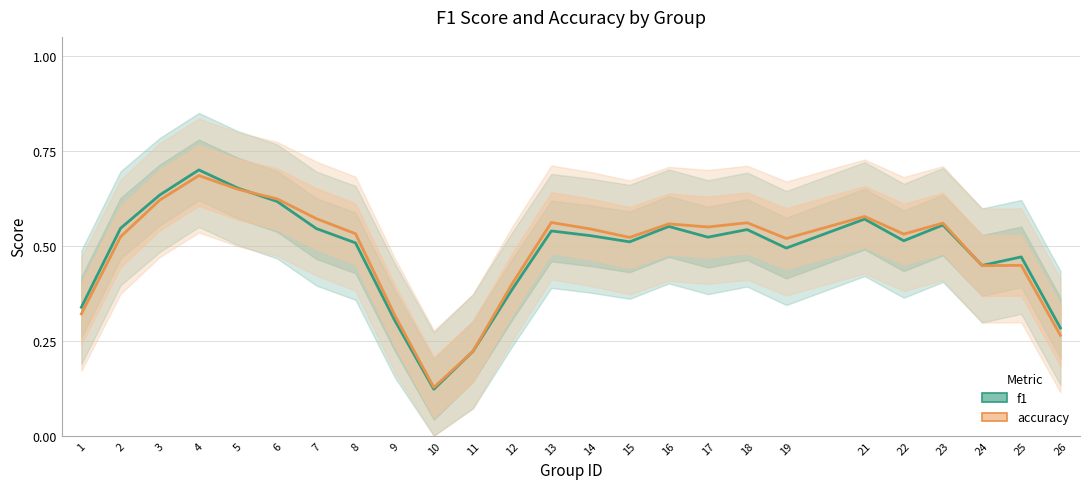

Is it true that f1 equals 0.3 at 3?

False